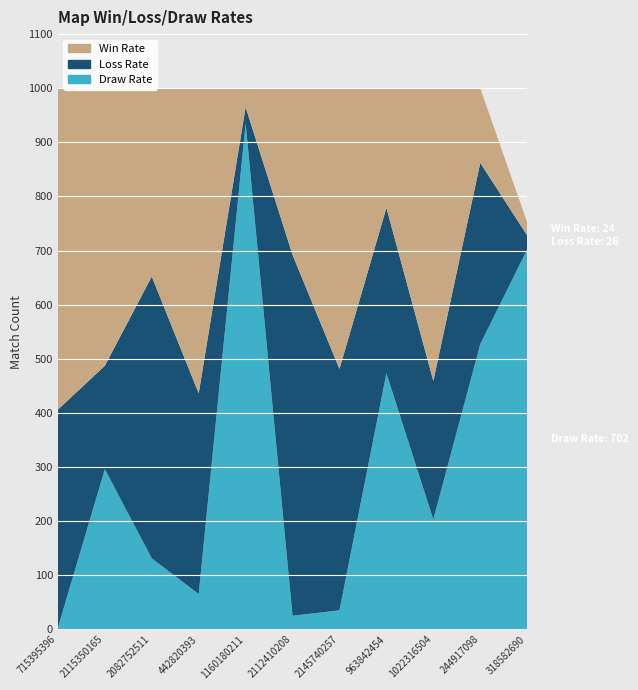

Reading right to left, what are all the values shown in this chart?

Win Rate: 318582690=24	244917098=138	1022316504=541	963842454=221	2145740257=519	2112410208=308	1160180211=35	442820393=564	2082752511=348	2115350165=513	715395396=594
Loss Rate: 318582690=26	244917098=335	1022316504=256	963842454=306	2145740257=446	2112410208=667	1160180211=30	442820393=371	2082752511=521	2115350165=191	715395396=403
Draw Rate: 318582690=702	244917098=527	1022316504=203	963842454=473	2145740257=35	2112410208=25	1160180211=935	442820393=65	2082752511=131	2115350165=296	715395396=3